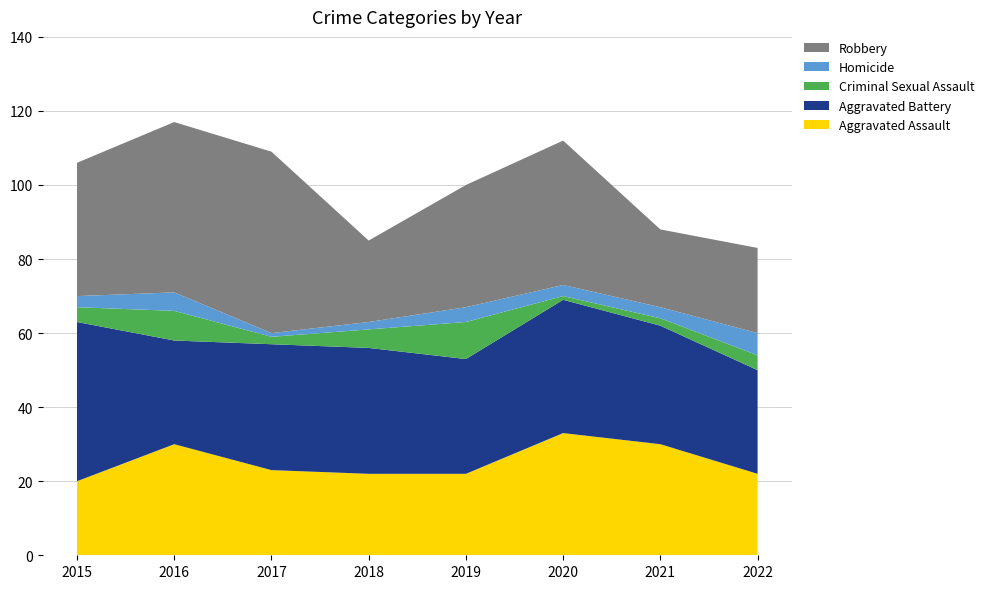

Reading right to left, extract all data points from this chart.

Aggravated Assault: 22	30	33	22	22	23	30	20
Aggravated Battery: 28	32	36	31	34	34	28	43
Criminal Sexual Assault: 4	2	1	10	5	2	8	4
Homicide: 6	3	3	4	2	1	5	3
Robbery: 23	21	39	33	22	49	46	36